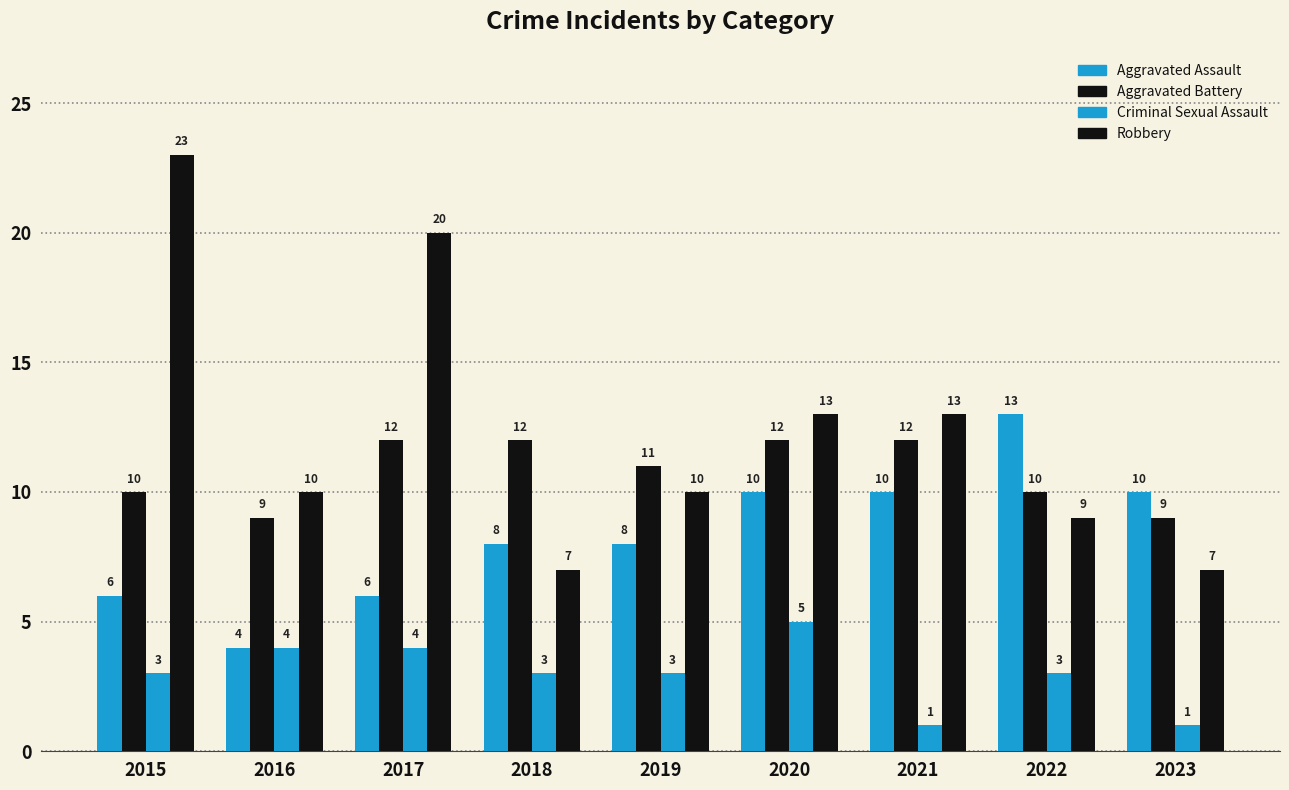

Between 2017 and 2019, which is larger?

2019